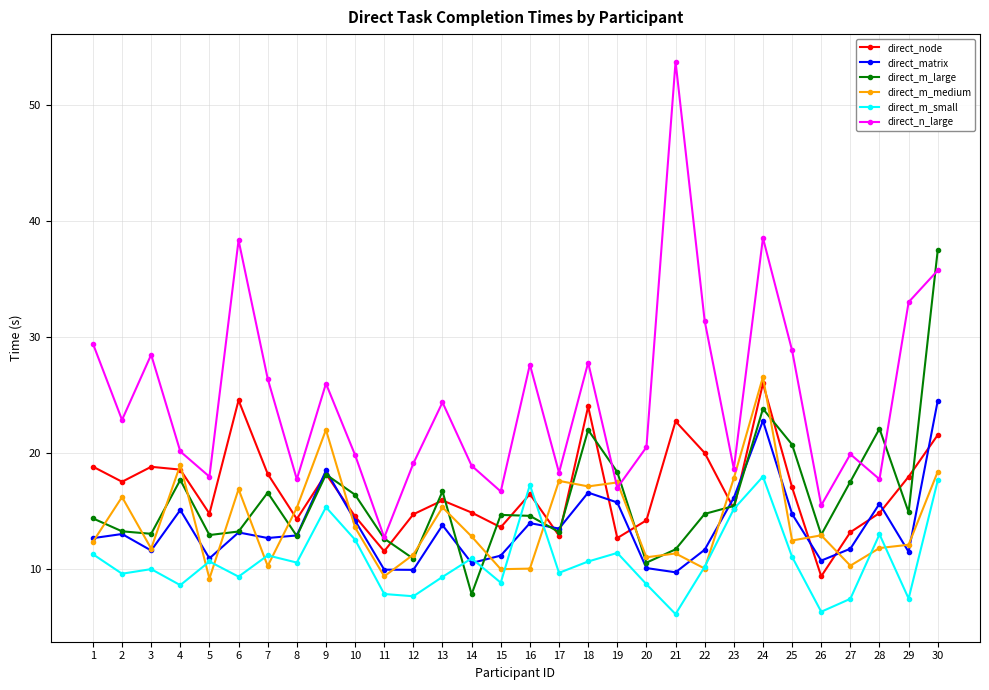

The direct_node series shows 20.0 at 22. True or false?

True